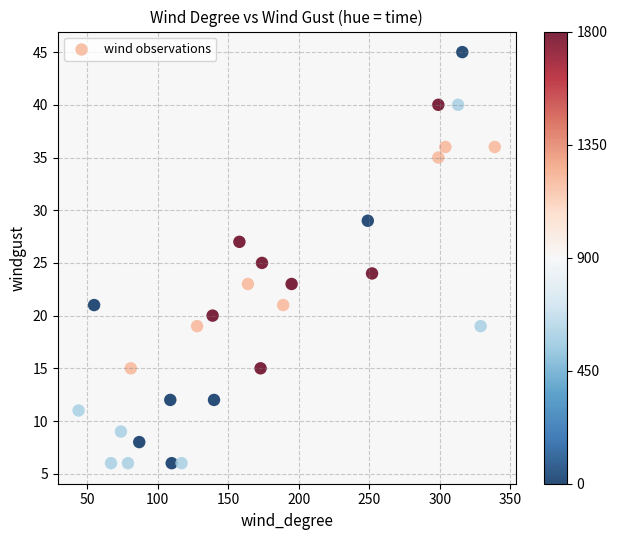

What is the range of Y values (max minus min)?

39